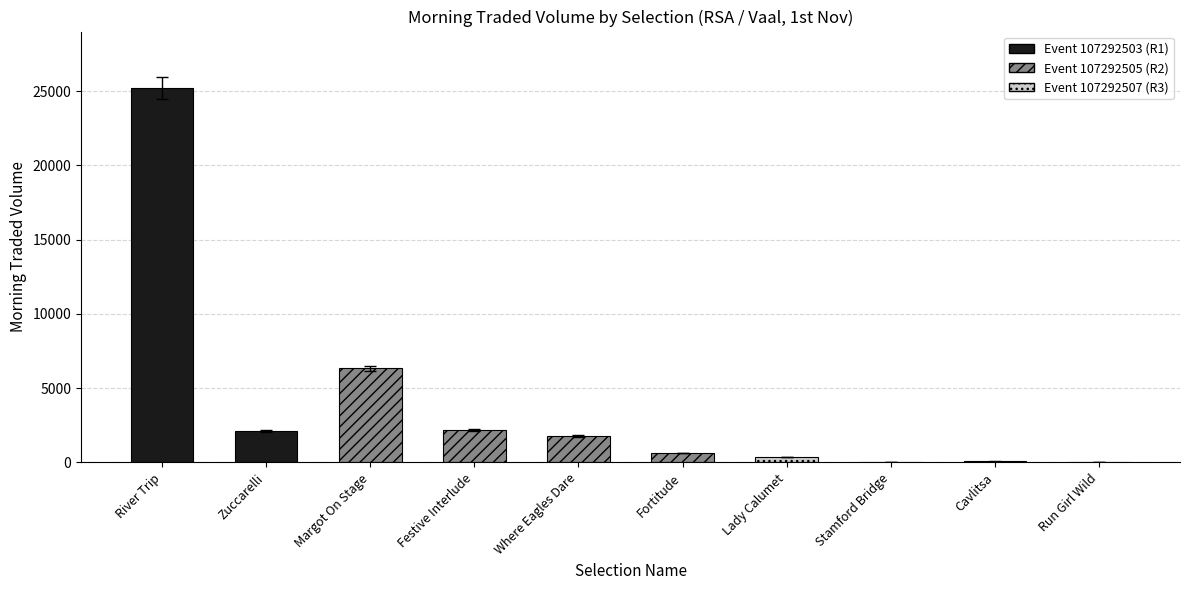

True or false: the data shows 13517.4 at River Trip.

False